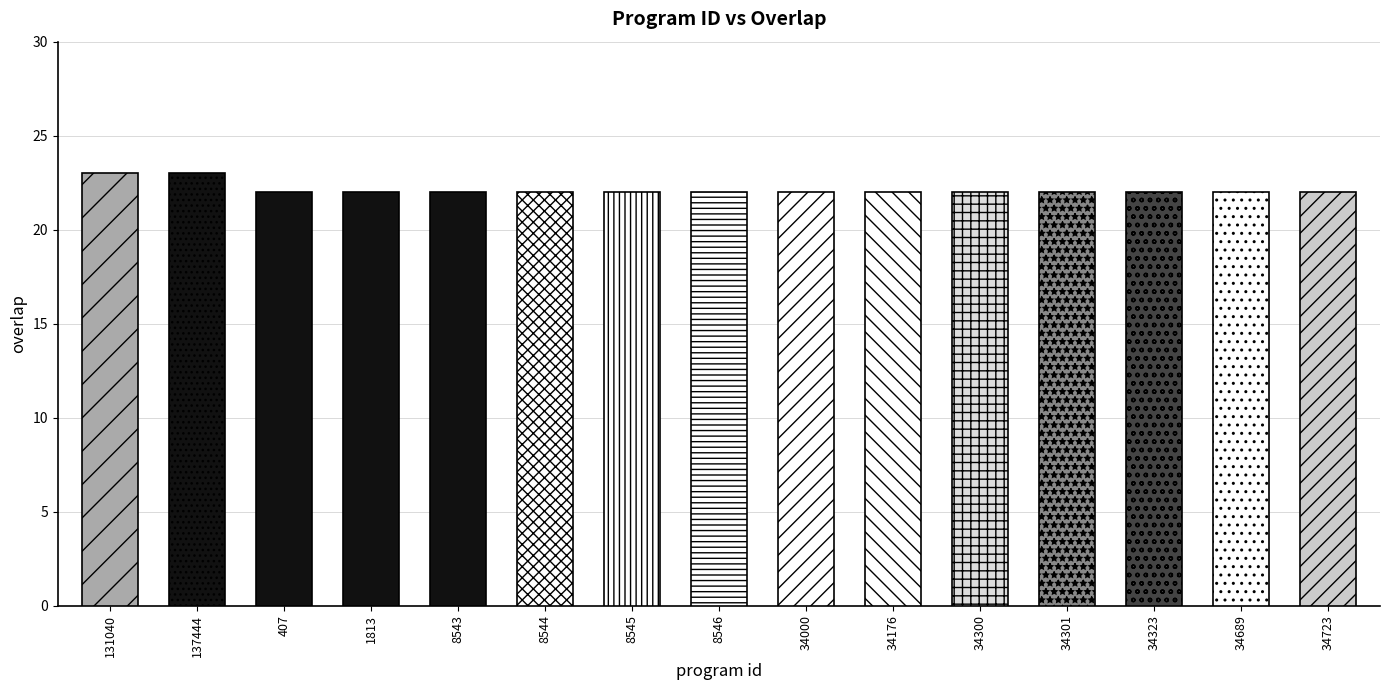

How many categories are shown in the chart?

15